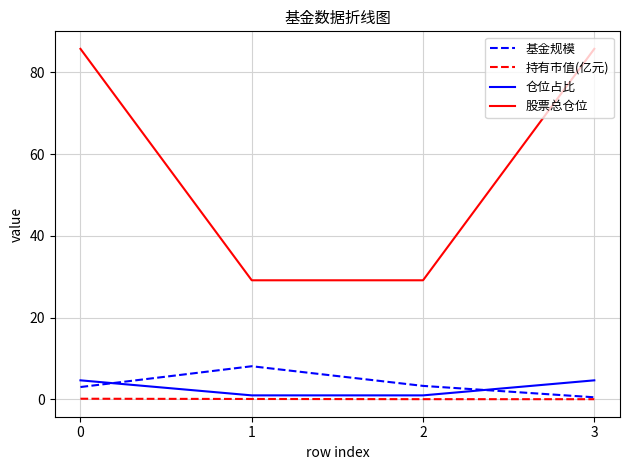

What is the total value across all series at 3?

90.9